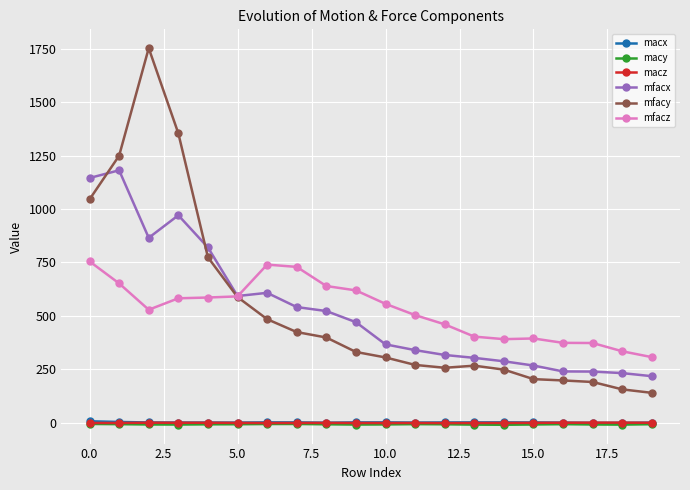

How many distinct data groups are displayed?

6